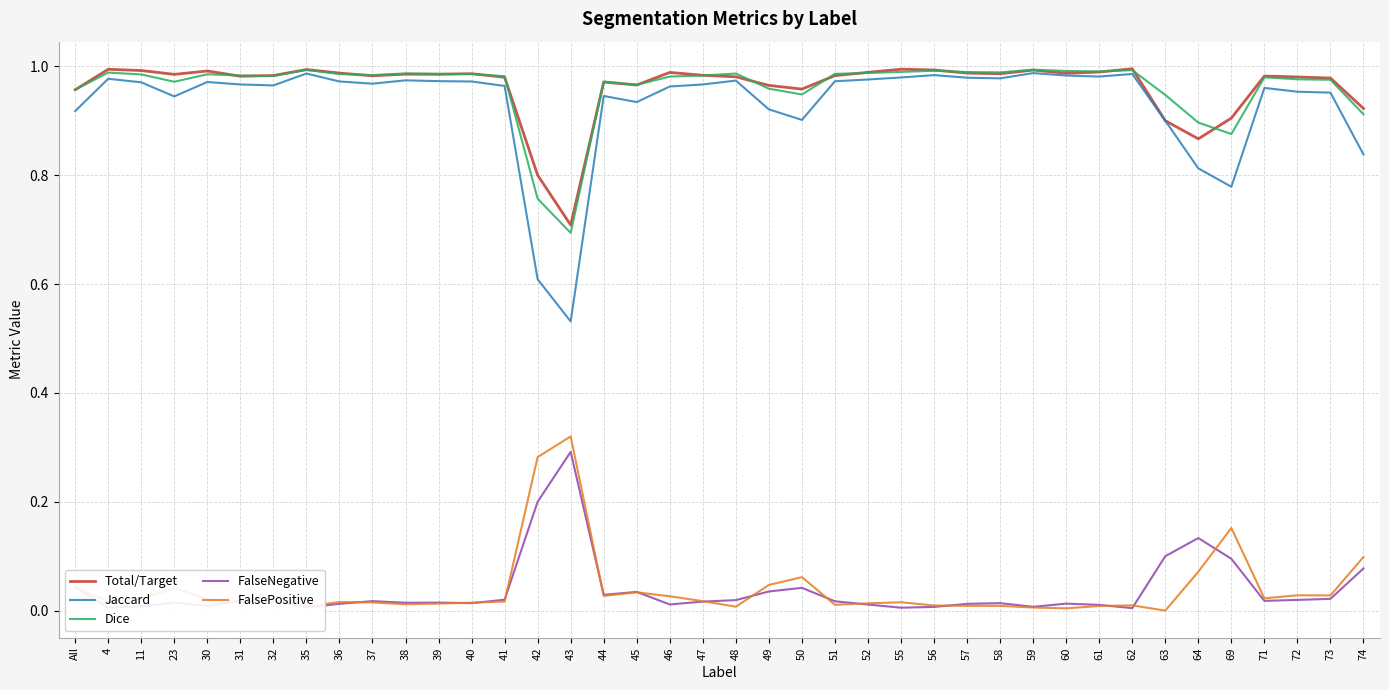

True or false: FalseNegative and Dice cross at least once.

False